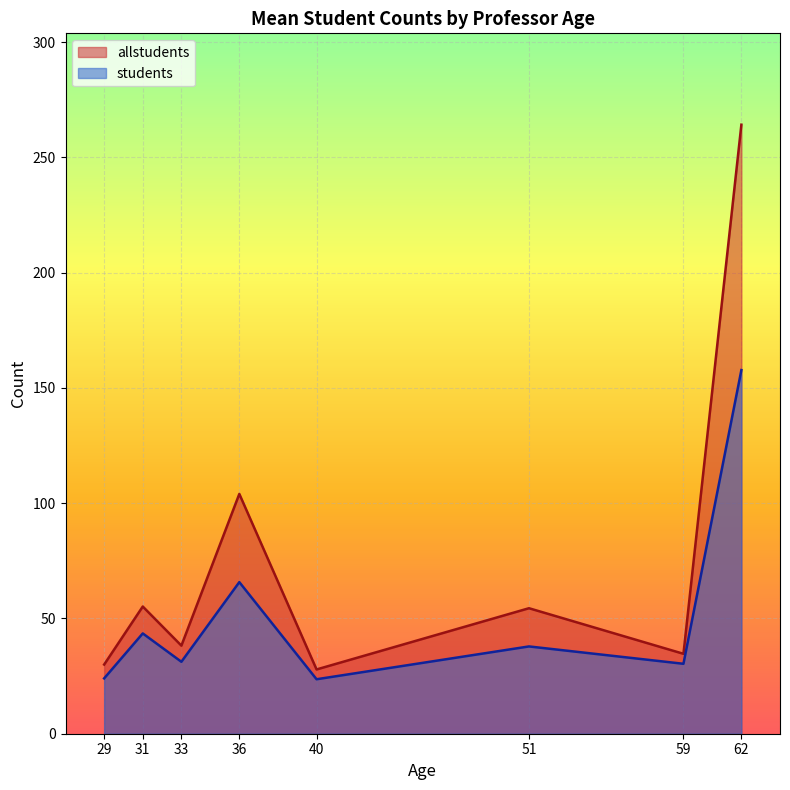

At which category is the sum across all series the highest?

62